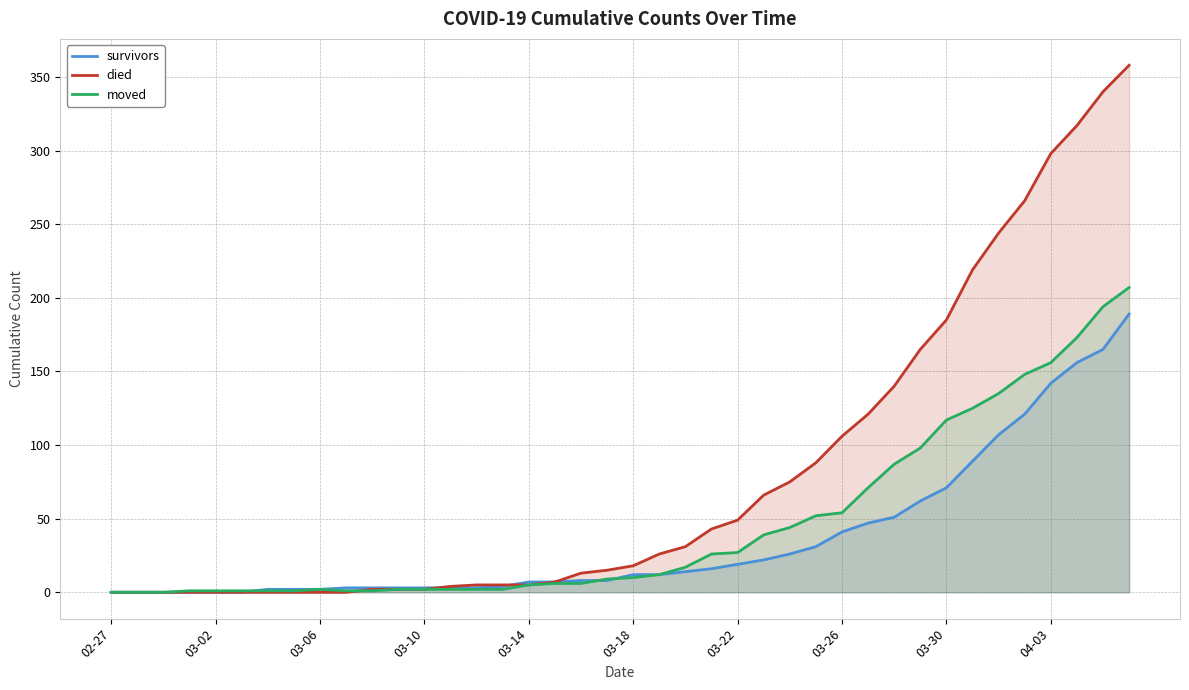

Where is died nearest to the value 179?

03-30